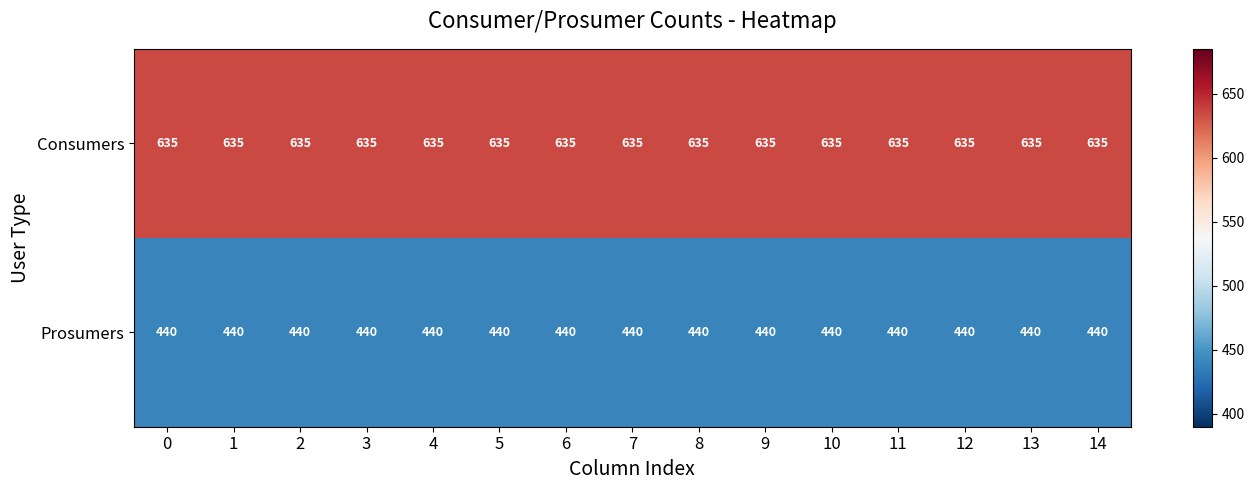

Read the Prosumers value at 14.

440